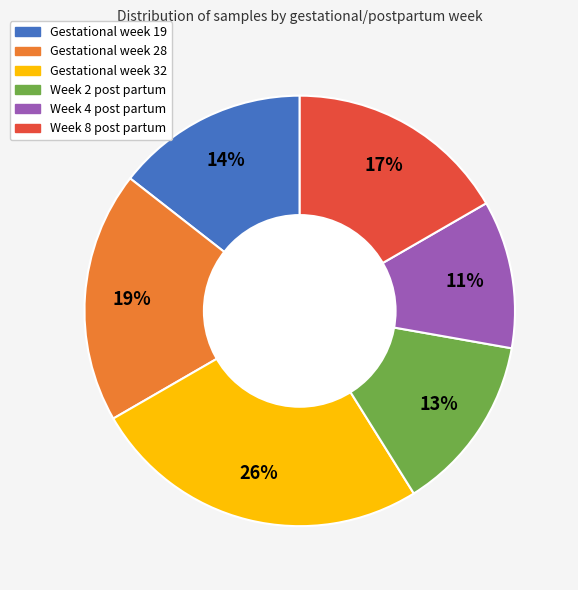

Do Week 2 post partum and Week 8 post partum together represent more than half of the pie?

No